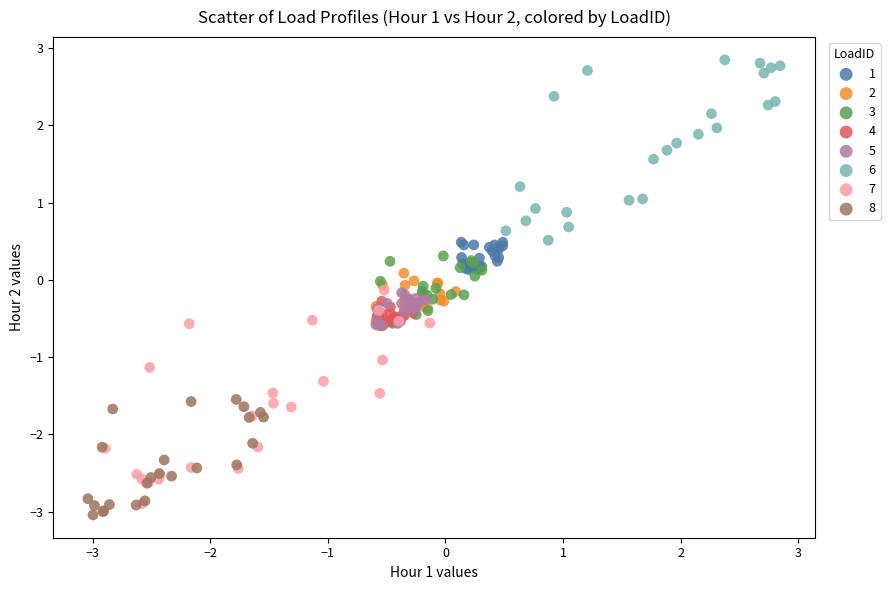

Which series has the widest spread of Y values?

7